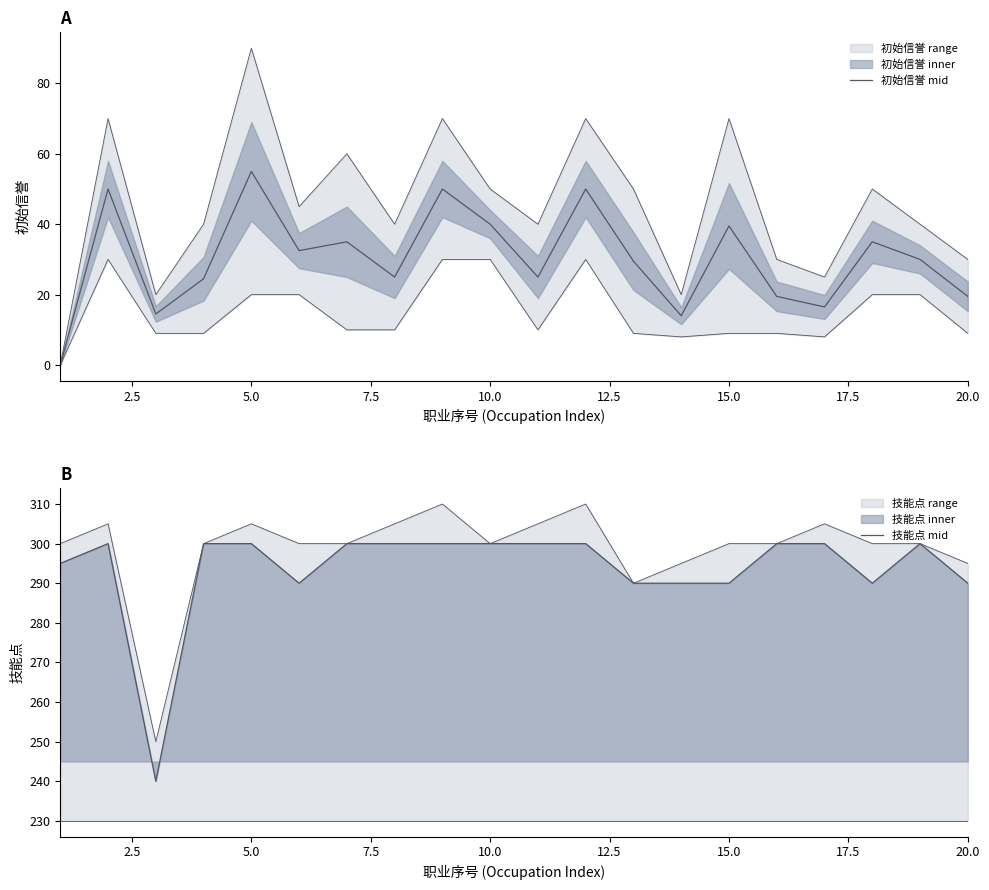

At how many categories does at least one series exceed 47?

20